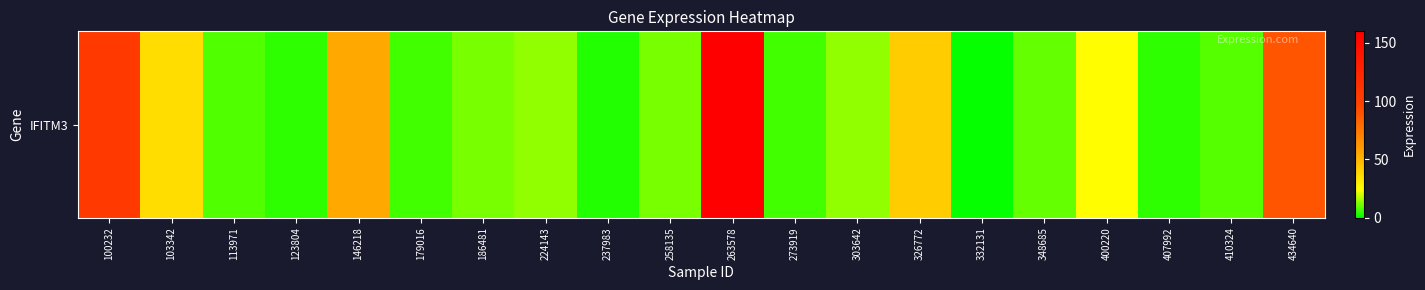

What is the change in value from 332131 to 400220?

+23.9